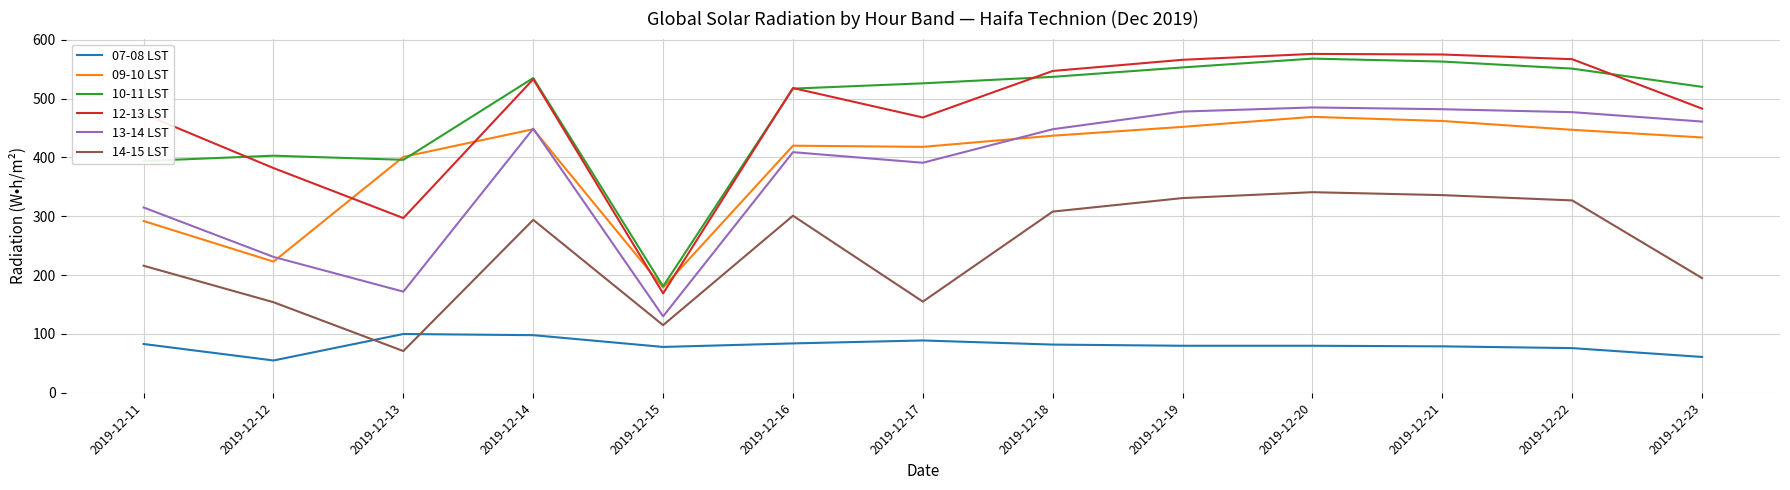

Which category has the lowest value in the 12-13 LST series?

2019-12-15